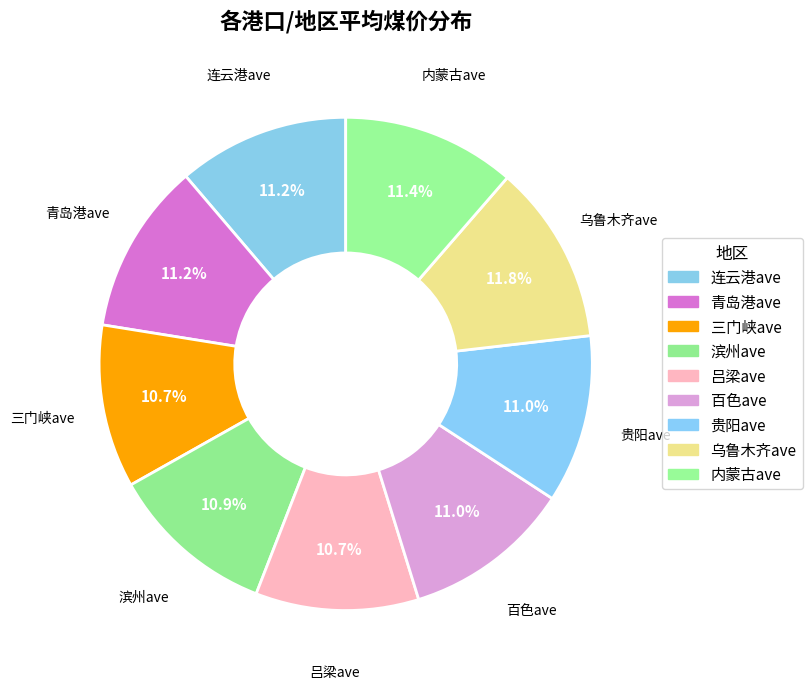

Count the number of slices in the pie.

9